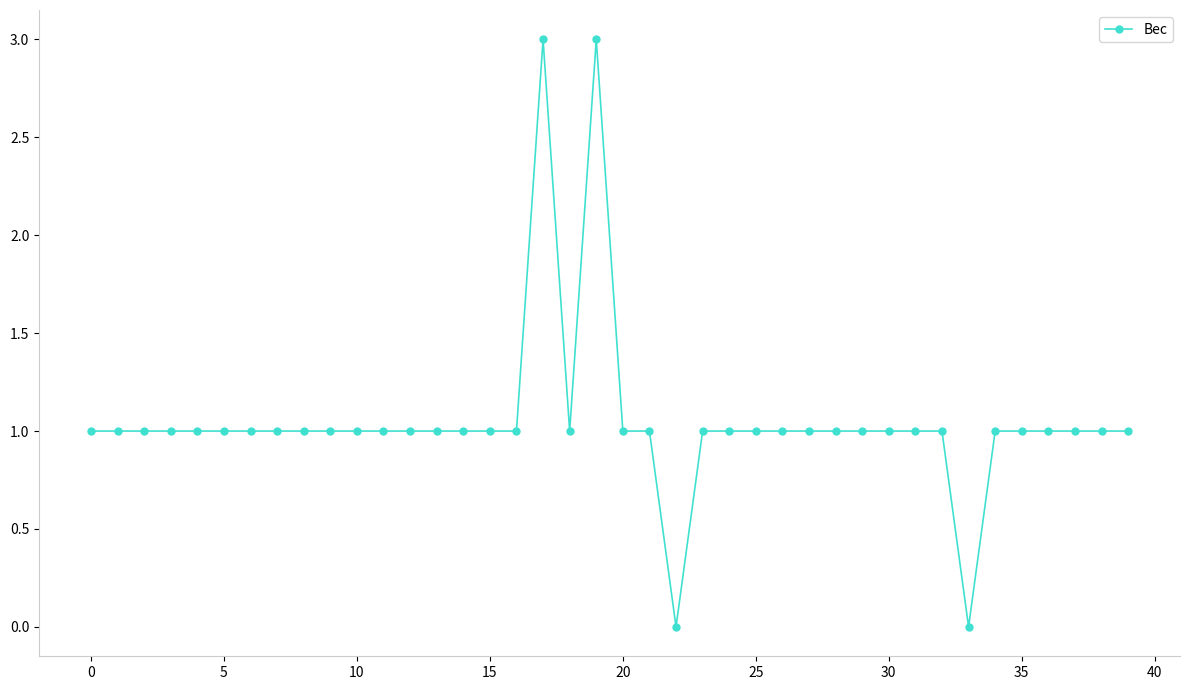

What is the value of the 14th point from the left?

1